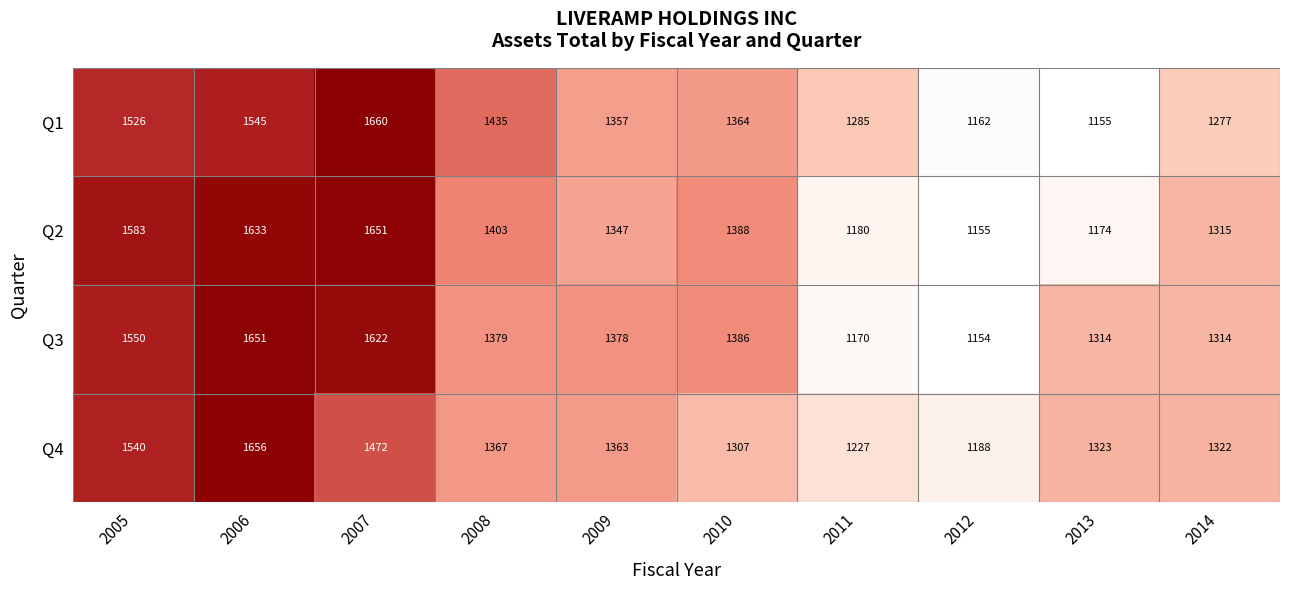

How many data points in Q1 are less than 1364?

5